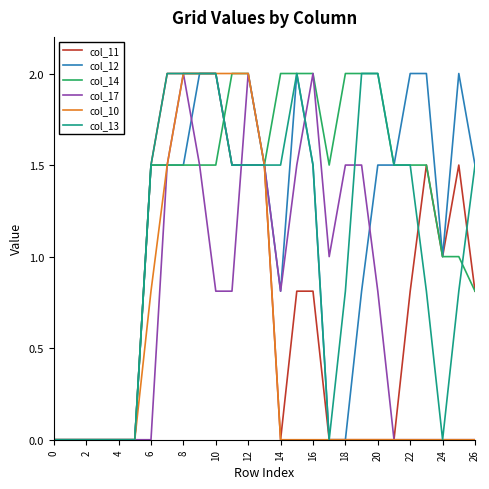

What is the maximum value for col_13?

2.0